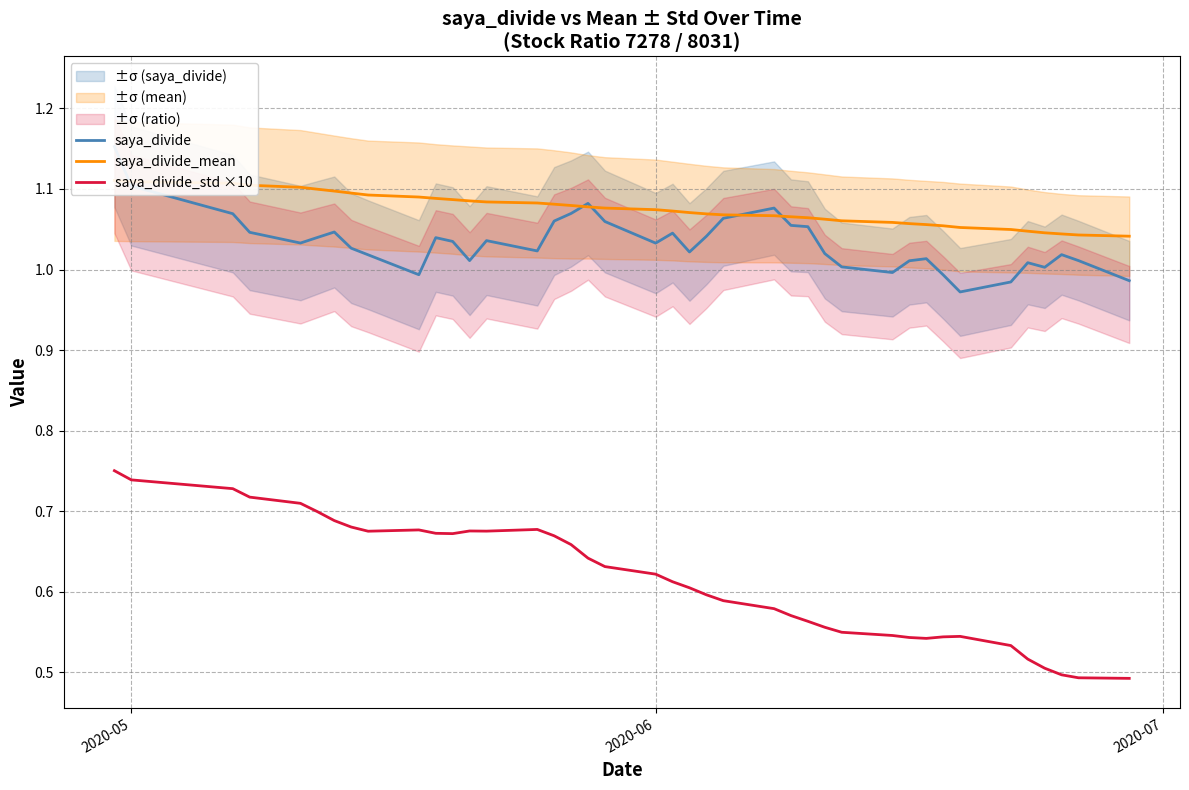

What is the minimum value for saya_divide?

1.0